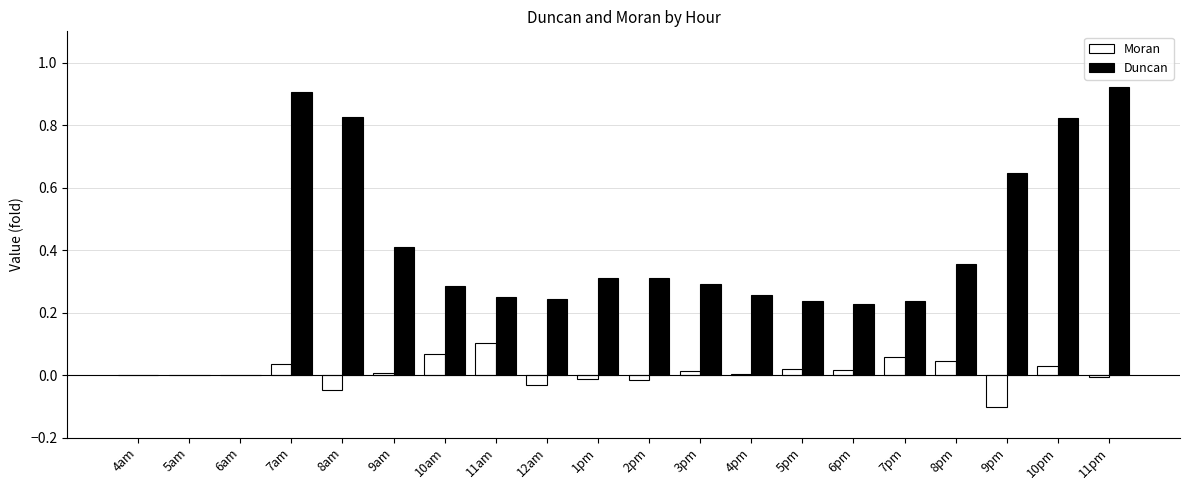

Count the number of categories in the chart.

20